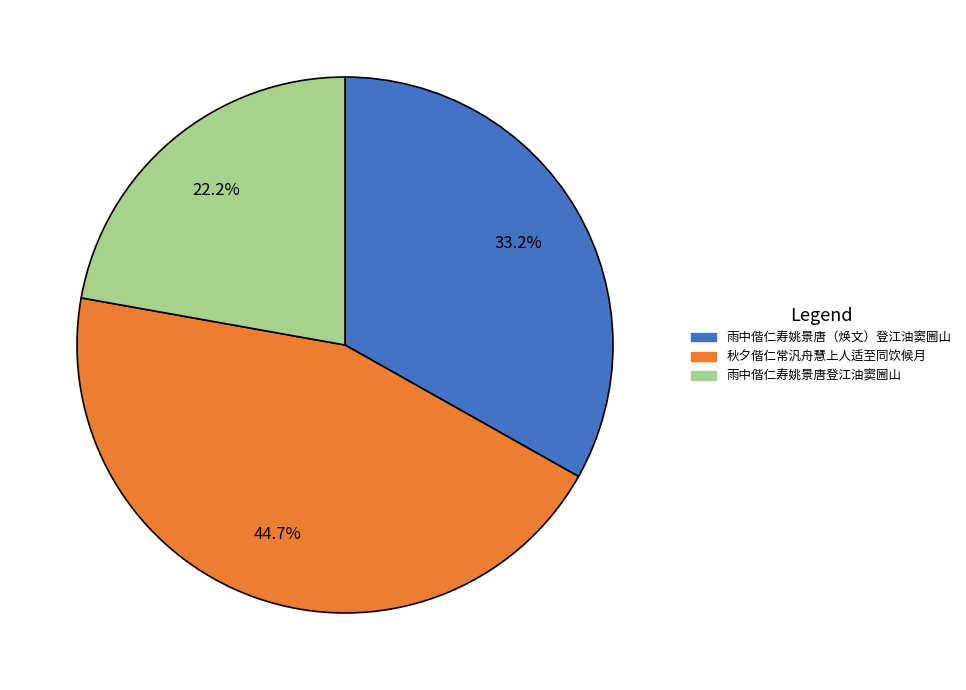

Which has a higher value, 雨中偕仁寿姚景唐（焕文）登江油窦圌山 or 雨中偕仁寿姚景唐登江油窦圌山?

雨中偕仁寿姚景唐（焕文）登江油窦圌山